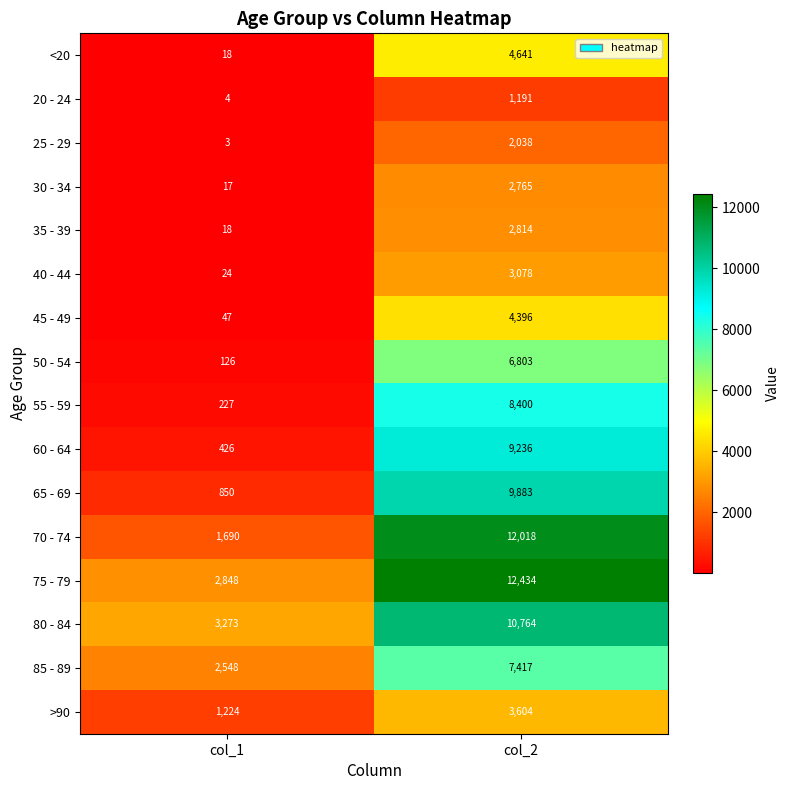

The value of 20 - 24 at col_2 is 306. True or false?

False